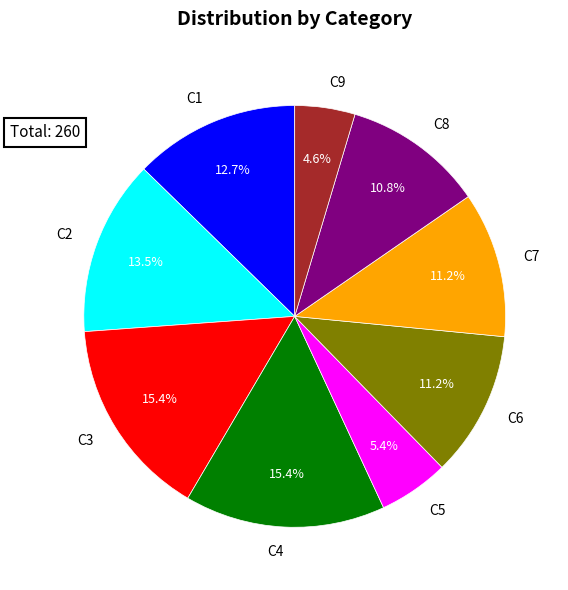

True or false: C5 accounts for 5% of the total.

True